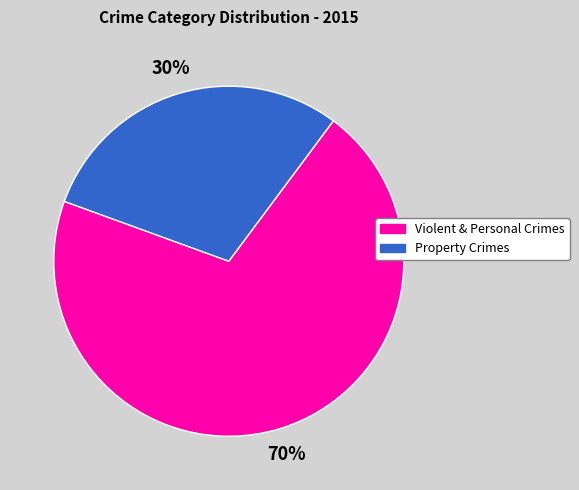

Is there any slice that represents more than half of the pie?

Yes